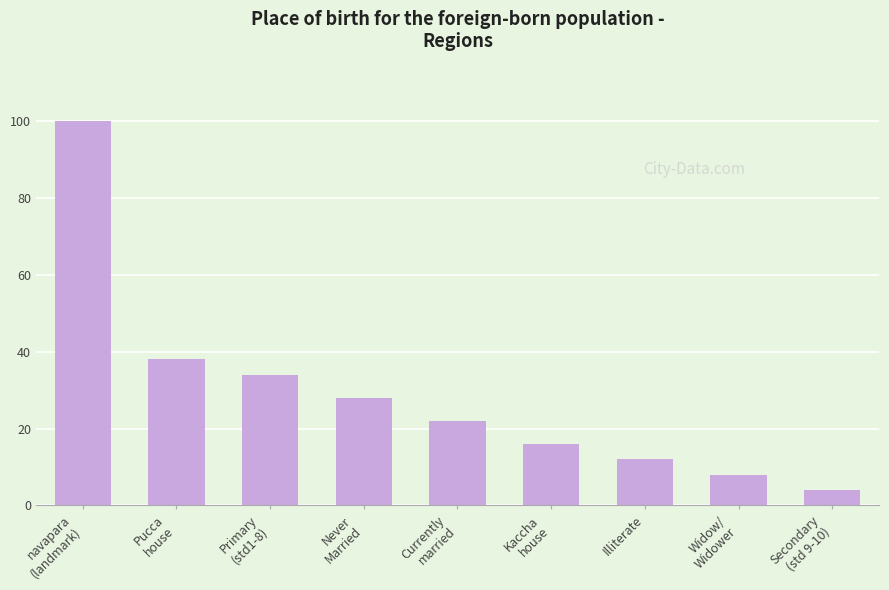

Does the chart contain any negative values?

No